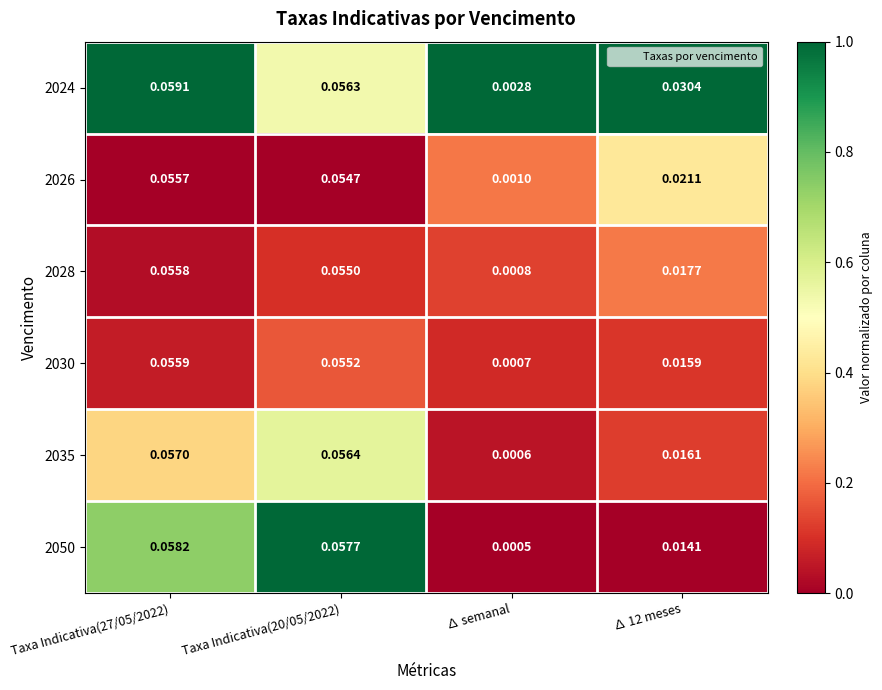

Rank the series at ∆ 12 meses from highest to lowest value.

2024, 2026, 2028, 2035, 2030, 2050